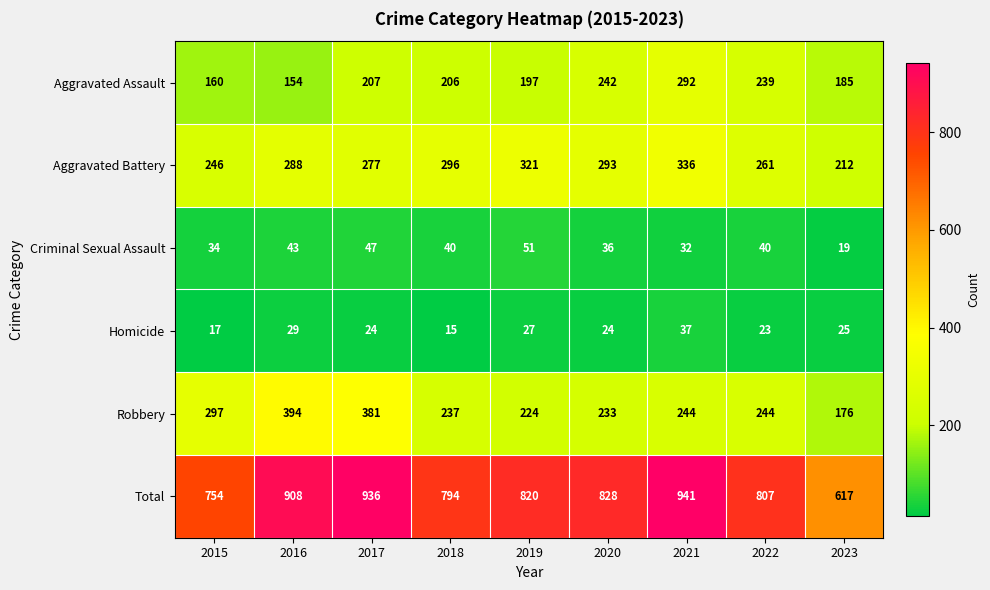

The value of Aggravated Assault at 2023 is 75. True or false?

False